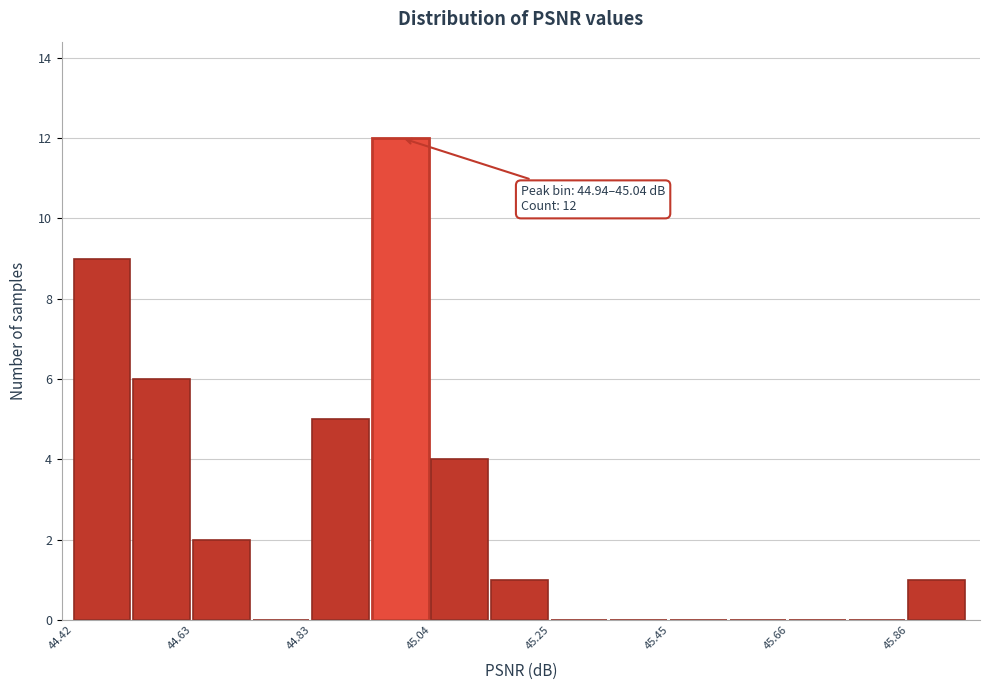

Read against the x-axis, roughly where is the centre of the tallest bar?

45.00